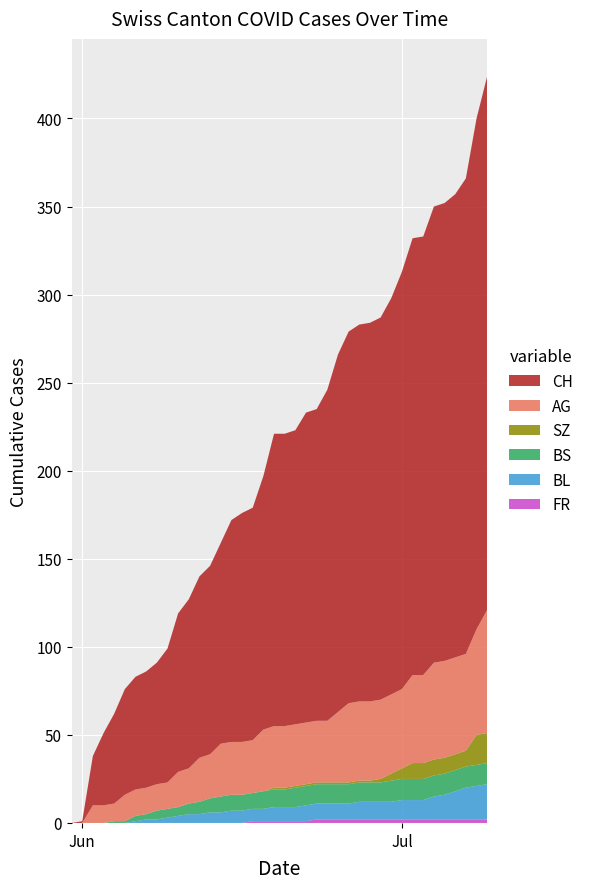

Reading right to left, list all the values displayed in this chart.

FR: 2020-07-09=2	2020-07-08=2	2020-07-07=2	2020-07-06=2	2020-07-05=2	2020-07-04=2	2020-07-03=2	2020-07-02=2	2020-07-01=2	2020-06-30=2	2020-06-29=2	2020-06-28=2	2020-06-27=2	2020-06-26=2	2020-06-25=2	2020-06-24=2	2020-06-23=2	2020-06-22=1	2020-06-21=1	2020-06-20=1	2020-06-19=1	2020-06-18=1	2020-06-17=1	2020-06-16=0	2020-06-15=0	2020-06-14=0	2020-06-13=0	2020-06-12=0	2020-06-11=0	2020-06-10=0	2020-06-09=0	2020-06-08=0	2020-06-07=0	2020-06-06=0	2020-06-05=0	2020-06-04=0	2020-06-03=0	2020-06-02=0	2020-06-01=0	2020-05-31=0
BL: 2020-07-09=20	2020-07-08=19	2020-07-07=18	2020-07-06=16	2020-07-05=14	2020-07-04=13	2020-07-03=11	2020-07-02=11	2020-07-01=11	2020-06-30=10	2020-06-29=10	2020-06-28=10	2020-06-27=10	2020-06-26=9	2020-06-25=9	2020-06-24=9	2020-06-23=9	2020-06-22=9	2020-06-21=8	2020-06-20=8	2020-06-19=8	2020-06-18=7	2020-06-17=7	2020-06-16=7	2020-06-15=7	2020-06-14=6	2020-06-13=6	2020-06-12=5	2020-06-11=5	2020-06-10=4	2020-06-09=3	2020-06-08=2	2020-06-07=2	2020-06-06=1	2020-06-05=0	2020-06-04=0	2020-06-03=0	2020-06-02=0	2020-06-01=0	2020-05-31=0
BS: 2020-07-09=12	2020-07-08=12	2020-07-07=12	2020-07-06=12	2020-07-05=12	2020-07-04=12	2020-07-03=12	2020-07-02=12	2020-07-01=12	2020-06-30=12	2020-06-29=11	2020-06-28=11	2020-06-27=11	2020-06-26=11	2020-06-25=11	2020-06-24=11	2020-06-23=11	2020-06-22=11	2020-06-21=11	2020-06-20=10	2020-06-19=10	2020-06-18=10	2020-06-17=9	2020-06-16=9	2020-06-15=9	2020-06-14=9	2020-06-13=8	2020-06-12=7	2020-06-11=6	2020-06-10=5	2020-06-09=5	2020-06-08=5	2020-06-07=3	2020-06-06=3	2020-06-05=1	2020-06-04=1	2020-06-03=0	2020-06-02=0	2020-06-01=0	2020-05-31=0
SZ: 2020-07-09=17	2020-07-08=17	2020-07-07=9	2020-07-06=9	2020-07-05=9	2020-07-04=9	2020-07-03=9	2020-07-02=9	2020-07-01=6	2020-06-30=4	2020-06-29=2	2020-06-28=1	2020-06-27=1	2020-06-26=1	2020-06-25=1	2020-06-24=1	2020-06-23=1	2020-06-22=1	2020-06-21=1	2020-06-20=1	2020-06-19=1	2020-06-18=0	2020-06-17=0	2020-06-16=0	2020-06-15=0	2020-06-14=0	2020-06-13=0	2020-06-12=0	2020-06-11=0	2020-06-10=0	2020-06-09=0	2020-06-08=0	2020-06-07=0	2020-06-06=0	2020-06-05=0	2020-06-04=0	2020-06-03=0	2020-06-02=0	2020-06-01=0	2020-05-31=0
AG: 2020-07-09=70	2020-07-08=60	2020-07-07=55	2020-07-06=55	2020-07-05=55	2020-07-04=55	2020-07-03=50	2020-07-02=50	2020-07-01=45	2020-06-30=45	2020-06-29=45	2020-06-28=45	2020-06-27=45	2020-06-26=45	2020-06-25=40	2020-06-24=35	2020-06-23=35	2020-06-22=35	2020-06-21=35	2020-06-20=35	2020-06-19=35	2020-06-18=35	2020-06-17=30	2020-06-16=30	2020-06-15=30	2020-06-14=30	2020-06-13=25	2020-06-12=25	2020-06-11=20	2020-06-10=20	2020-06-09=15	2020-06-08=15	2020-06-07=15	2020-06-06=15	2020-06-05=15	2020-06-04=10	2020-06-03=10	2020-06-02=10	2020-06-01=0	2020-05-31=0
CH: 2020-07-09=303	2020-07-08=290	2020-07-07=270	2020-07-06=263	2020-07-05=260	2020-07-04=259	2020-07-03=249	2020-07-02=248	2020-07-01=237	2020-06-30=225	2020-06-29=217	2020-06-28=215	2020-06-27=214	2020-06-26=211	2020-06-25=203	2020-06-24=188	2020-06-23=177	2020-06-22=176	2020-06-21=167	2020-06-20=166	2020-06-19=166	2020-06-18=144	2020-06-17=132	2020-06-16=130	2020-06-15=126	2020-06-14=114	2020-06-13=107	2020-06-12=103	2020-06-11=96	2020-06-10=90	2020-06-09=76	2020-06-08=69	2020-06-07=66	2020-06-06=64	2020-06-05=60	2020-06-04=51	2020-06-03=41	2020-06-02=28	2020-06-01=1	2020-05-31=0